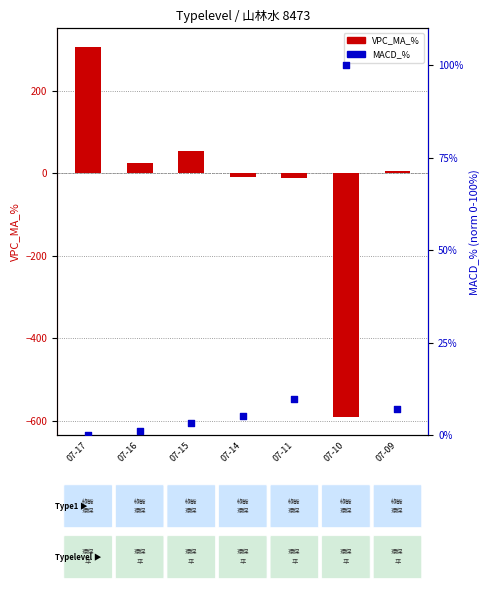

Which series has the widest spread of Y values?

VPC_MA_%